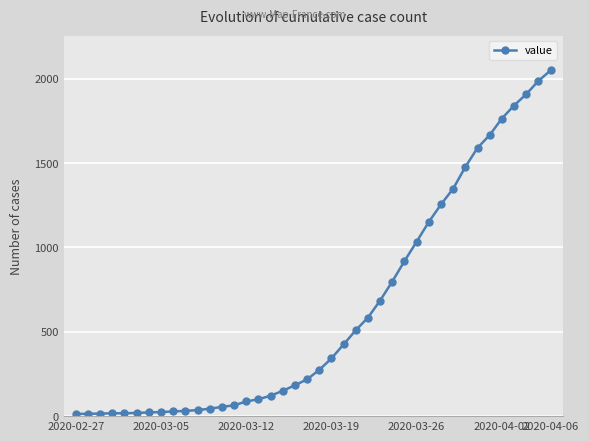

What is the sum of all values?

24864